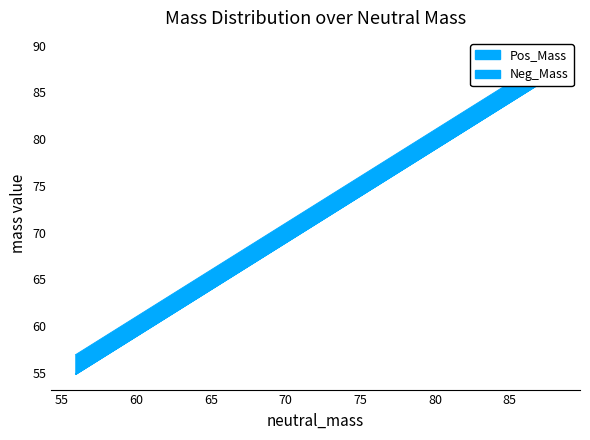

True or false: Neg_Mass and Pos_Mass intersect in this chart.

False